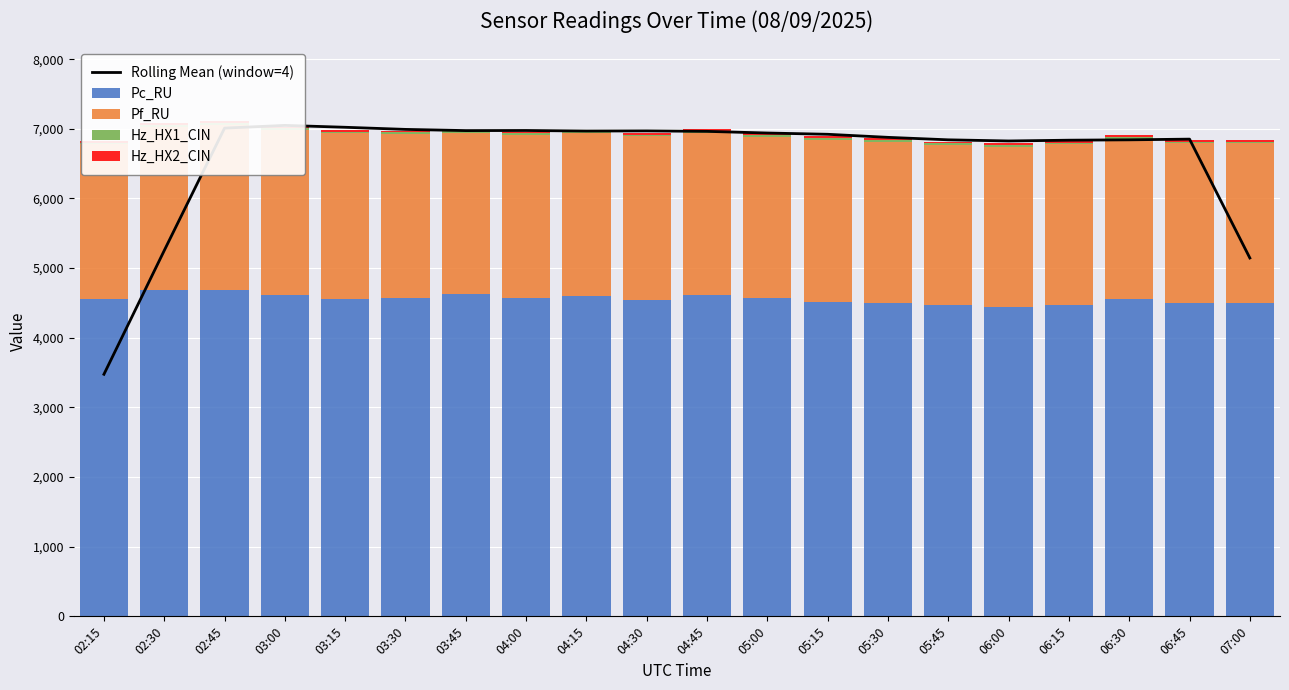

At which label does Pc_RU first exceed 4562?

02:30